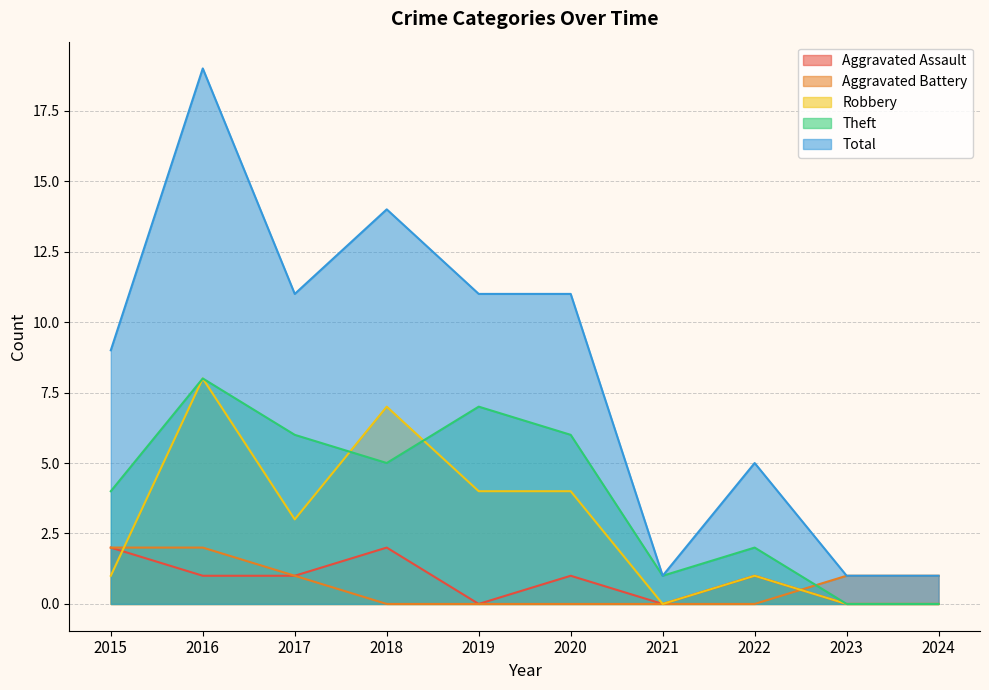

How many lines are shown in the chart?

5